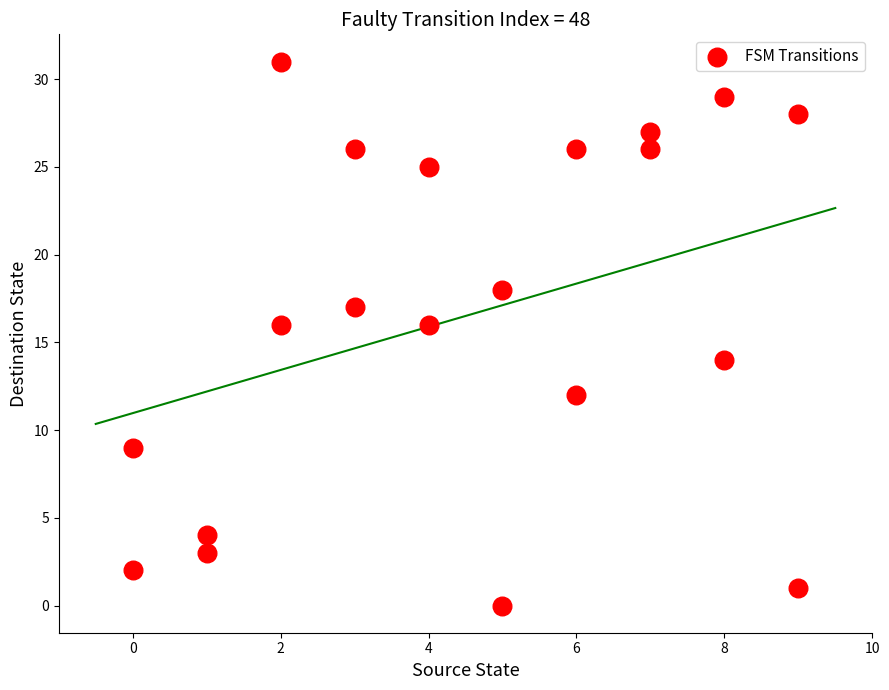

What is the range of X values (max minus min)?

9